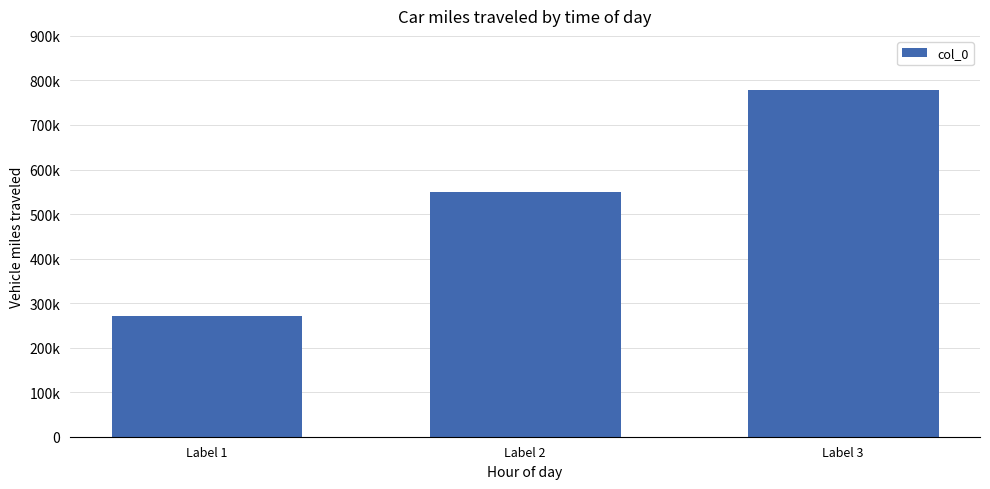

Does the chart contain any negative values?

No